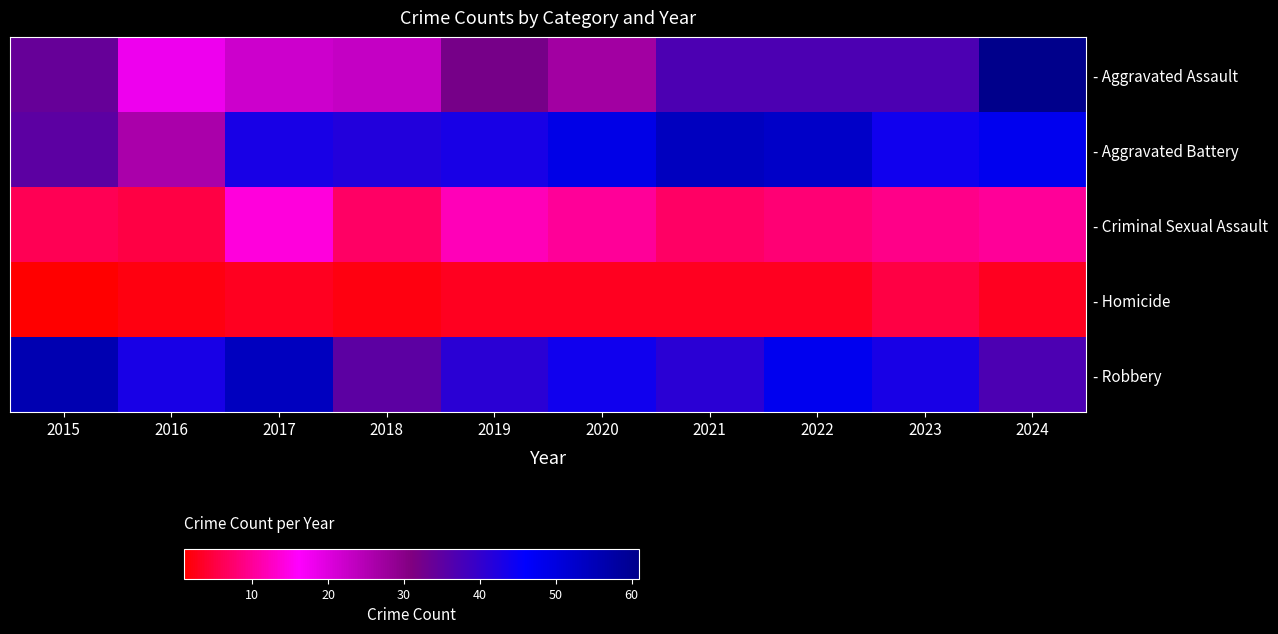

At which category is the sum across all series the highest?

2024